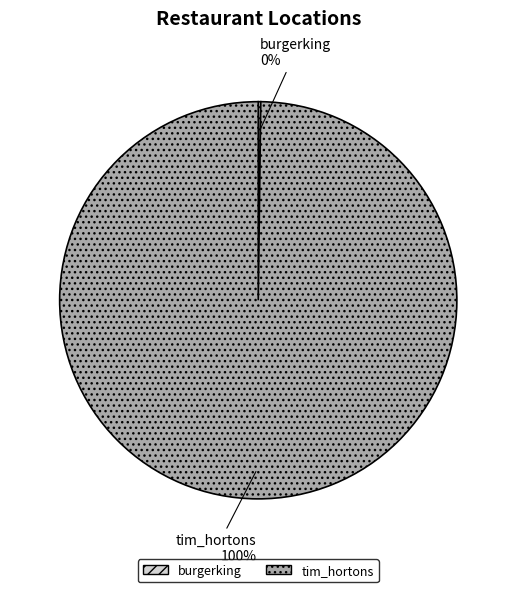

To the nearest percent, what is the average slice percentage?

50%